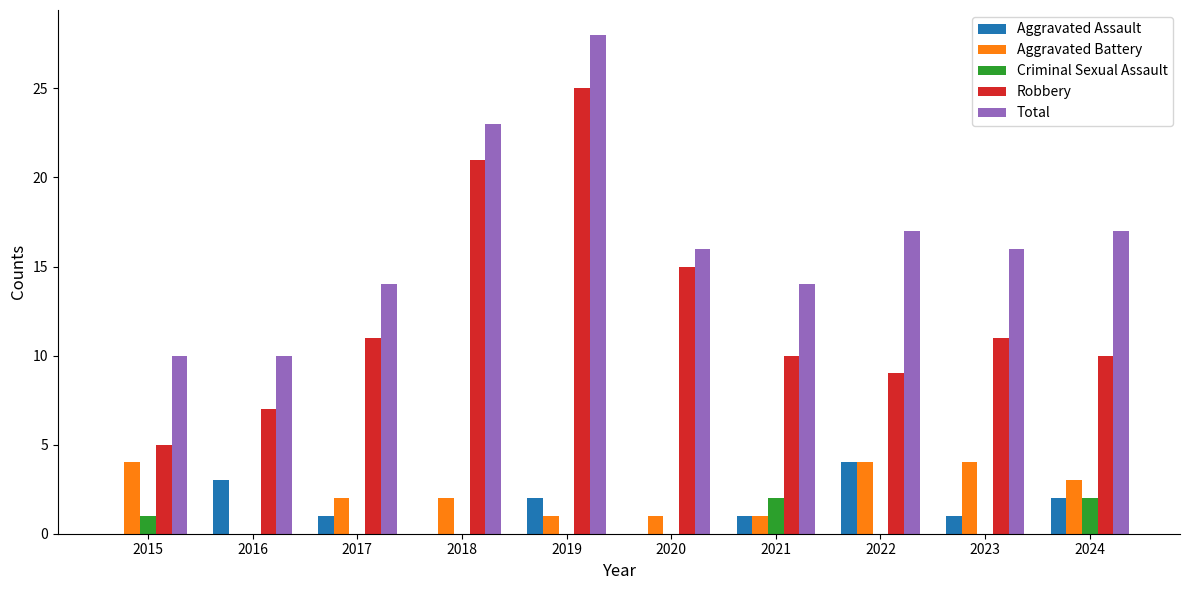

At which label does Total reach its peak?

2019